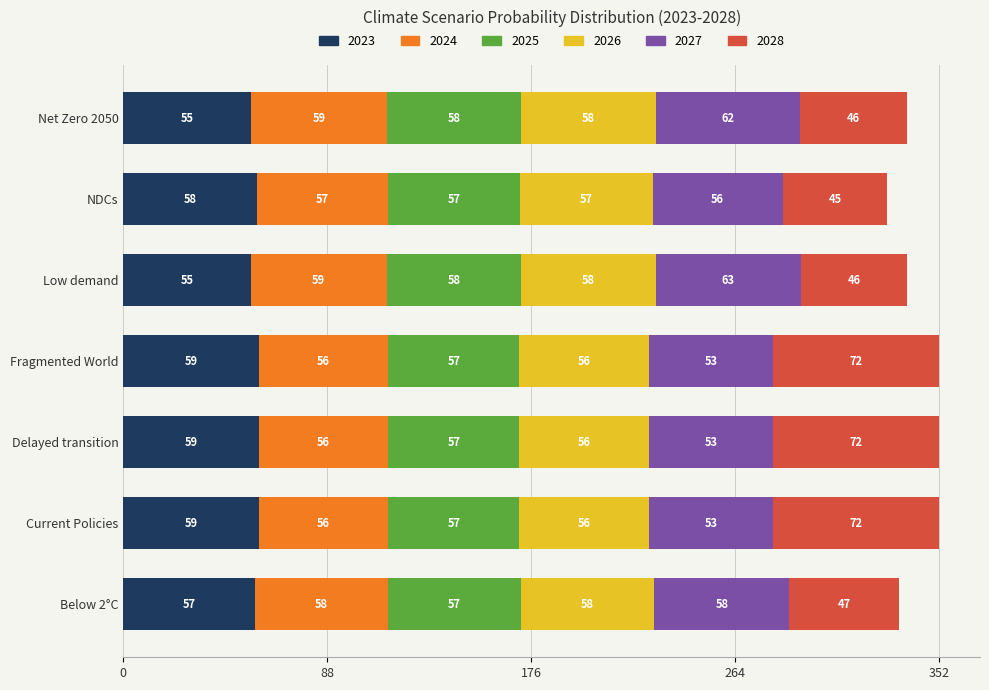

Reading left to right, transcribe all the data shown in this chart.

2023: Below 2°C=0.1	Current Policies=0.1	Delayed transition=0.1	Fragmented World=0.1	Low demand=0.1	NDCs=0.1	Net Zero 2050=0.1
2024: Below 2°C=0.1	Current Policies=0.1	Delayed transition=0.1	Fragmented World=0.1	Low demand=0.1	NDCs=0.1	Net Zero 2050=0.1
2025: Below 2°C=0.1	Current Policies=0.1	Delayed transition=0.1	Fragmented World=0.1	Low demand=0.1	NDCs=0.1	Net Zero 2050=0.1
2026: Below 2°C=0.1	Current Policies=0.1	Delayed transition=0.1	Fragmented World=0.1	Low demand=0.1	NDCs=0.1	Net Zero 2050=0.1
2027: Below 2°C=0.1	Current Policies=0.1	Delayed transition=0.1	Fragmented World=0.1	Low demand=0.2	NDCs=0.1	Net Zero 2050=0.2
2028: Below 2°C=0.1	Current Policies=0.2	Delayed transition=0.2	Fragmented World=0.2	Low demand=0.1	NDCs=0.1	Net Zero 2050=0.1